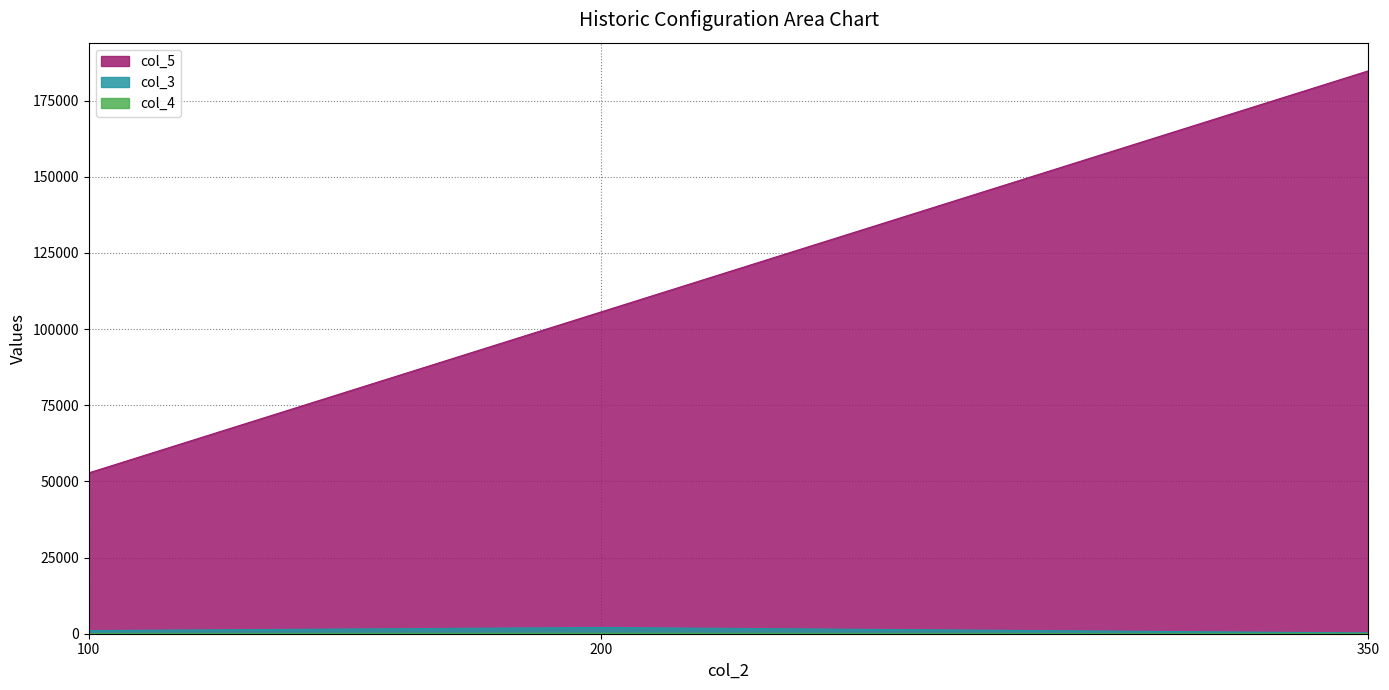

Which category has the lowest value across all series?

350